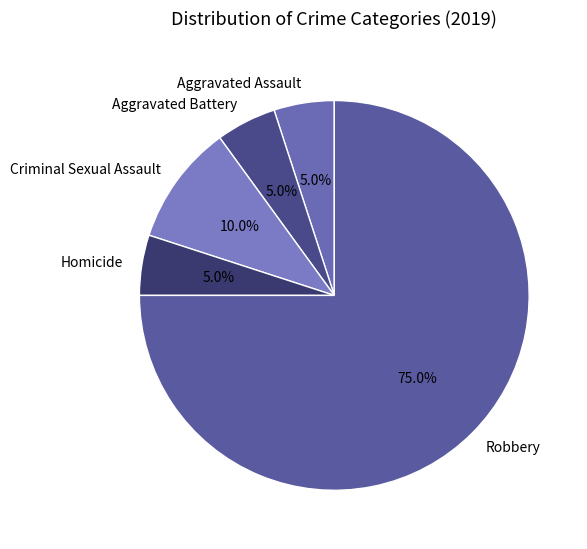

How many segments does this pie chart have?

5